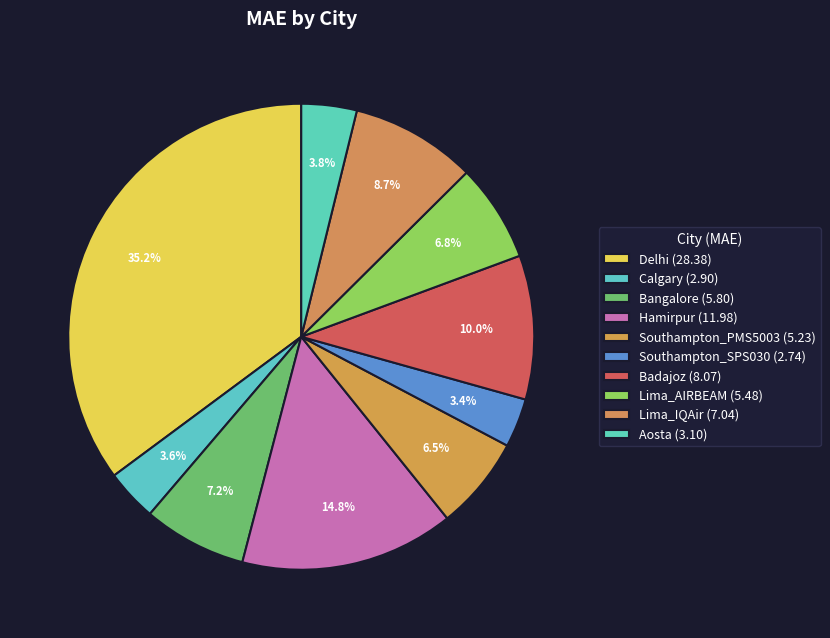

Rank the categories by value from highest to lowest.

Delhi, Hamirpur, Badajoz, Lima_IQAir, Bangalore, Lima_AIRBEAM, Southampton_PMS5003, Aosta, Calgary, Southampton_SPS030